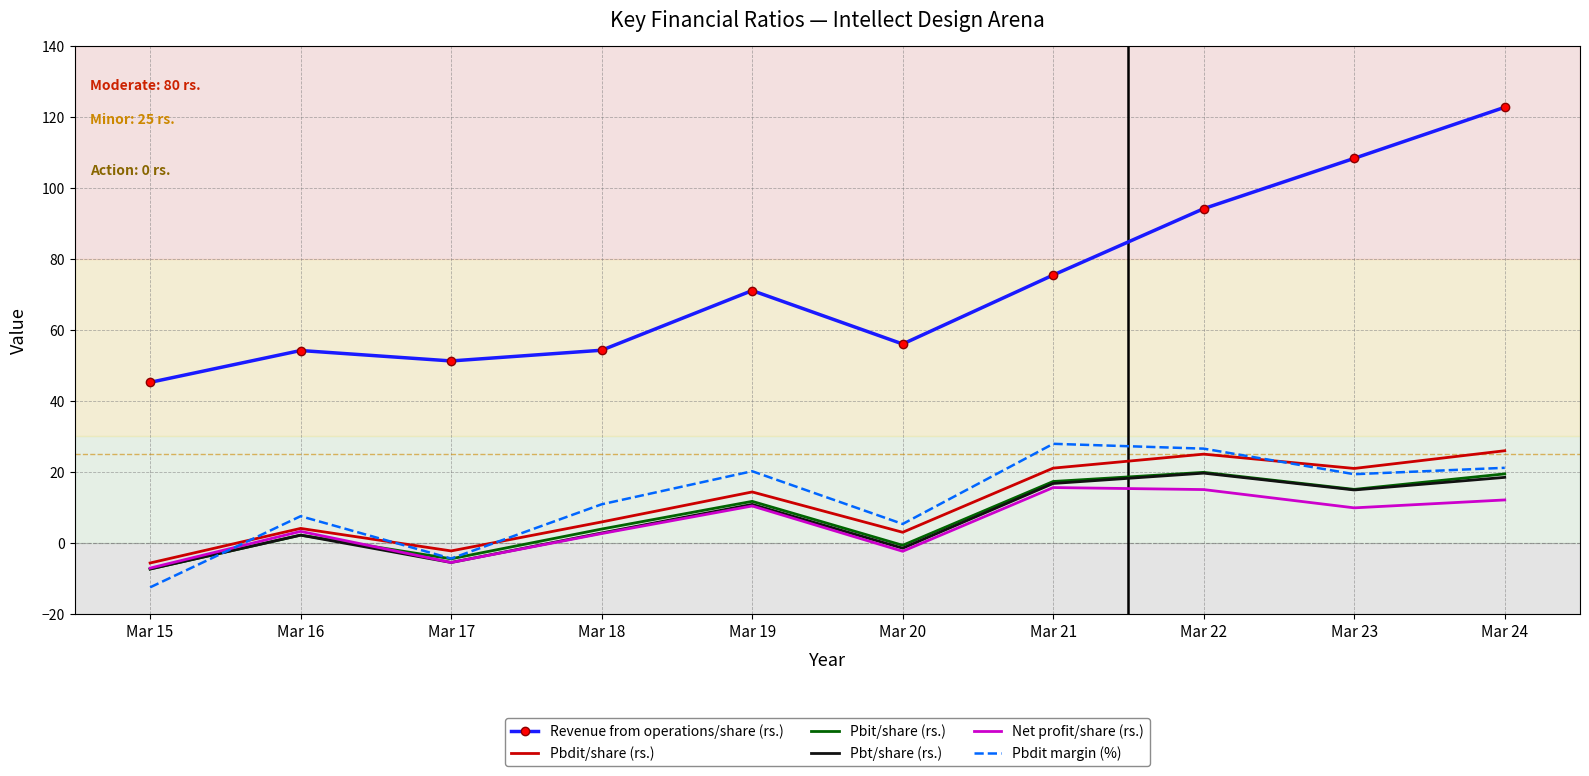

True or false: Pbdit/share (rs.) and Revenue from operations/share (rs.) intersect in this chart.

False